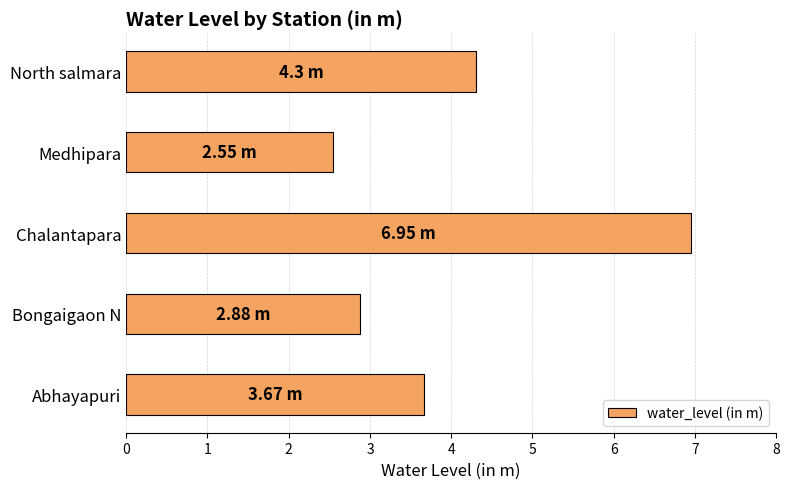

Rank the categories by value from lowest to highest.

Medhipara, Bongaigaon N, Abhayapuri, North salmara, Chalantapara